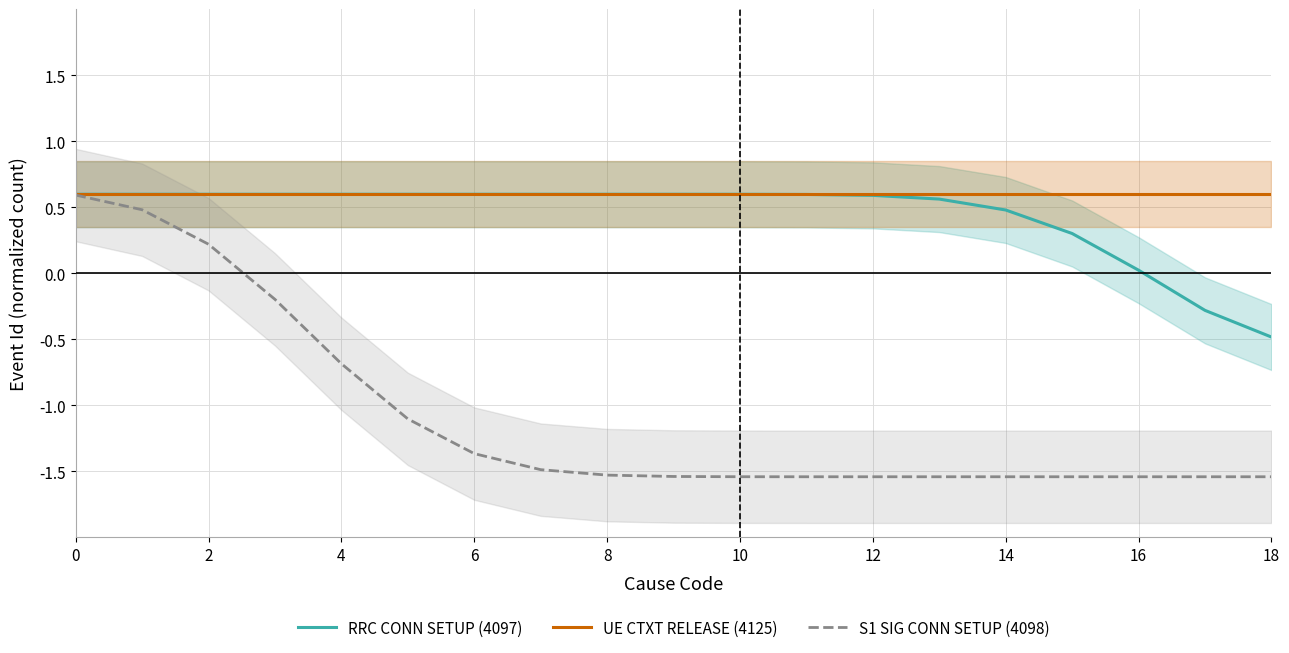

How many lines are shown in the chart?

3